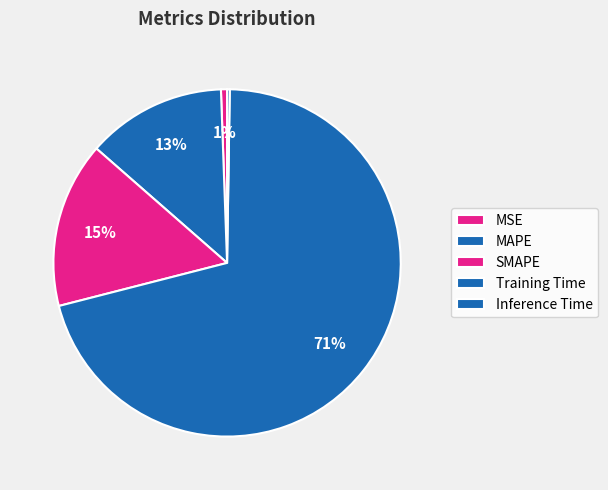

Which has a higher value, Training Time or MAPE?

Training Time